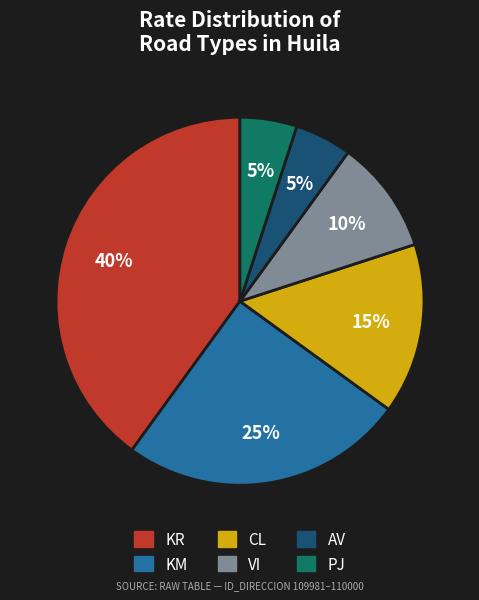

To the nearest percent, what portion does PJ represent?

5%